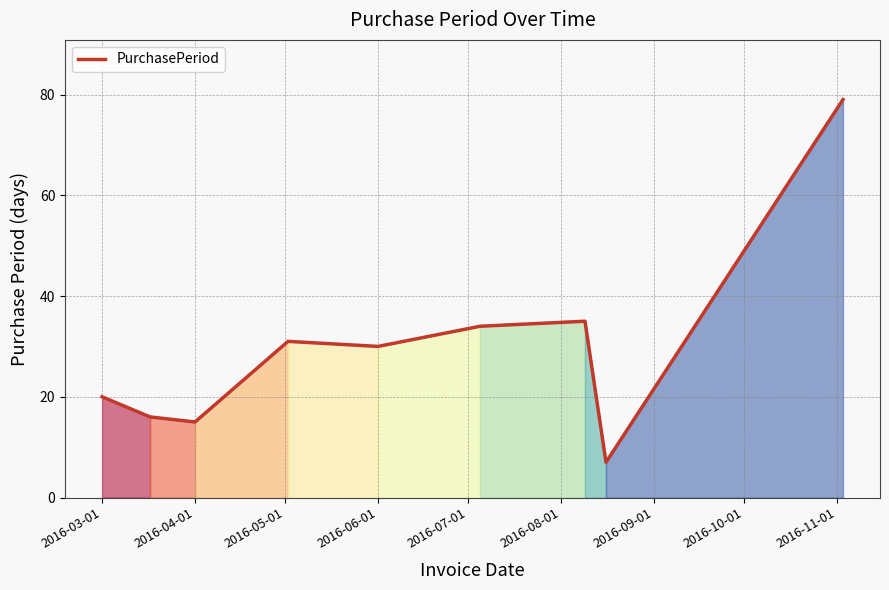

How many series are shown in this chart?

1